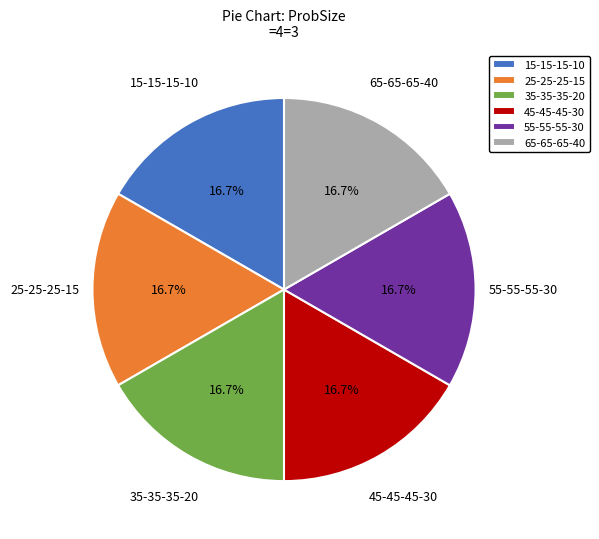

What is the ratio of the value at 15-15-15-10 to the value at 55-55-55-30?

1.0